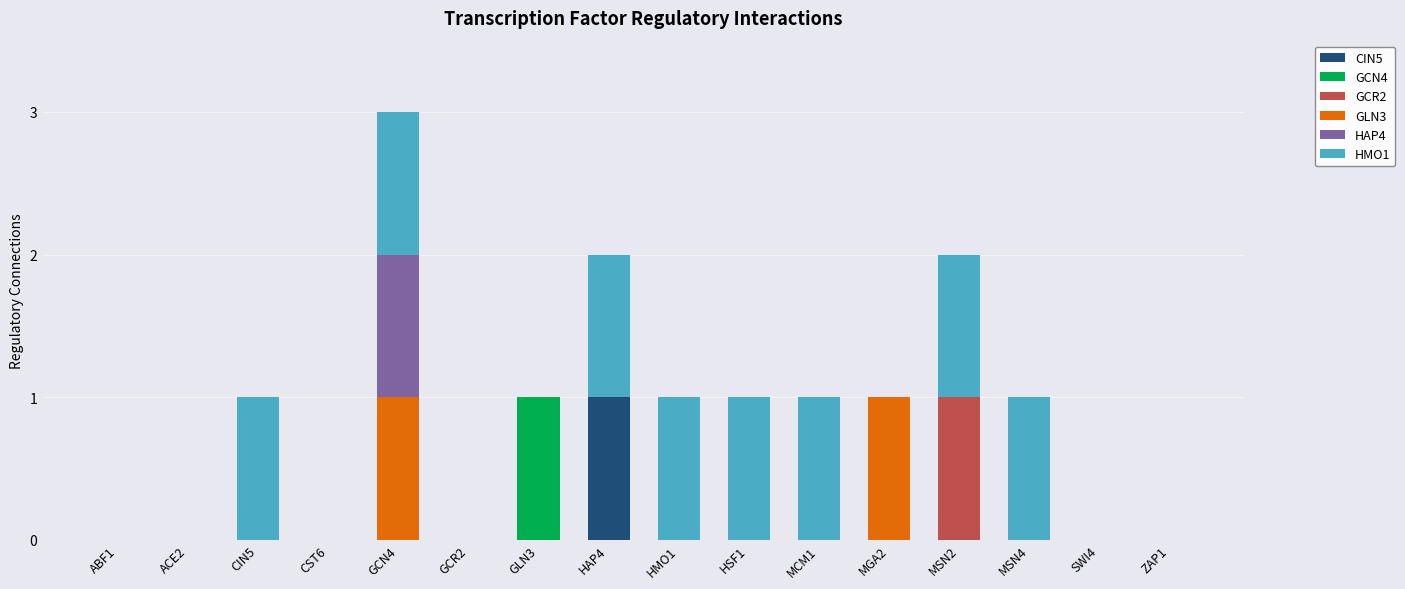

At which category is the sum across all series the highest?

GCN4